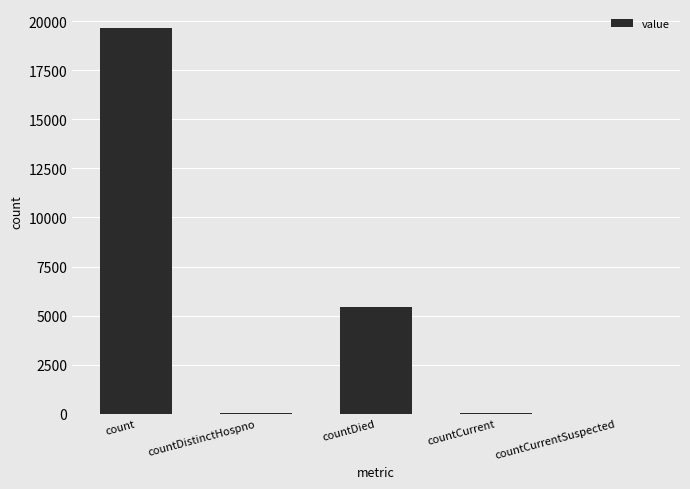

At which label does the data first exceed 39?

count